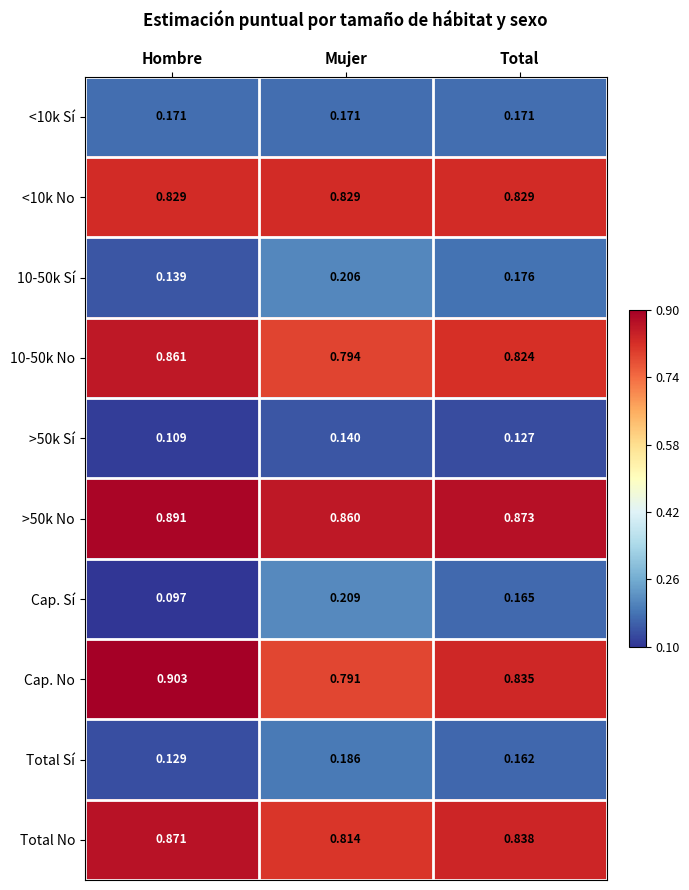

At which category does the chart reach its peak across all series?

Hombre